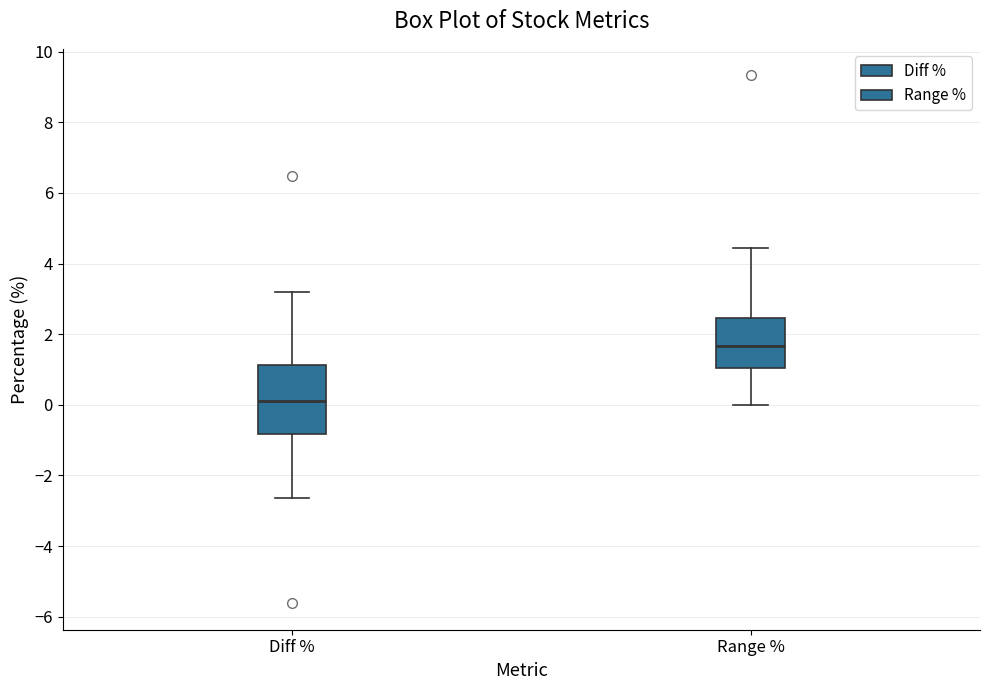

Reading left to right, transcribe this box plot: for each box, give where its median line is, the range the box spans, and where its two whiskers end, as read against the y-axis. The values are not printed on the chart, so give them approximately, as read against the axis.

Diff %: median 0.2, box -0.8 to 1.2, whiskers -2.6 to 3.2
Range %: median 1.6, box 1.0 to 2.4, whiskers 0.0 to 4.4